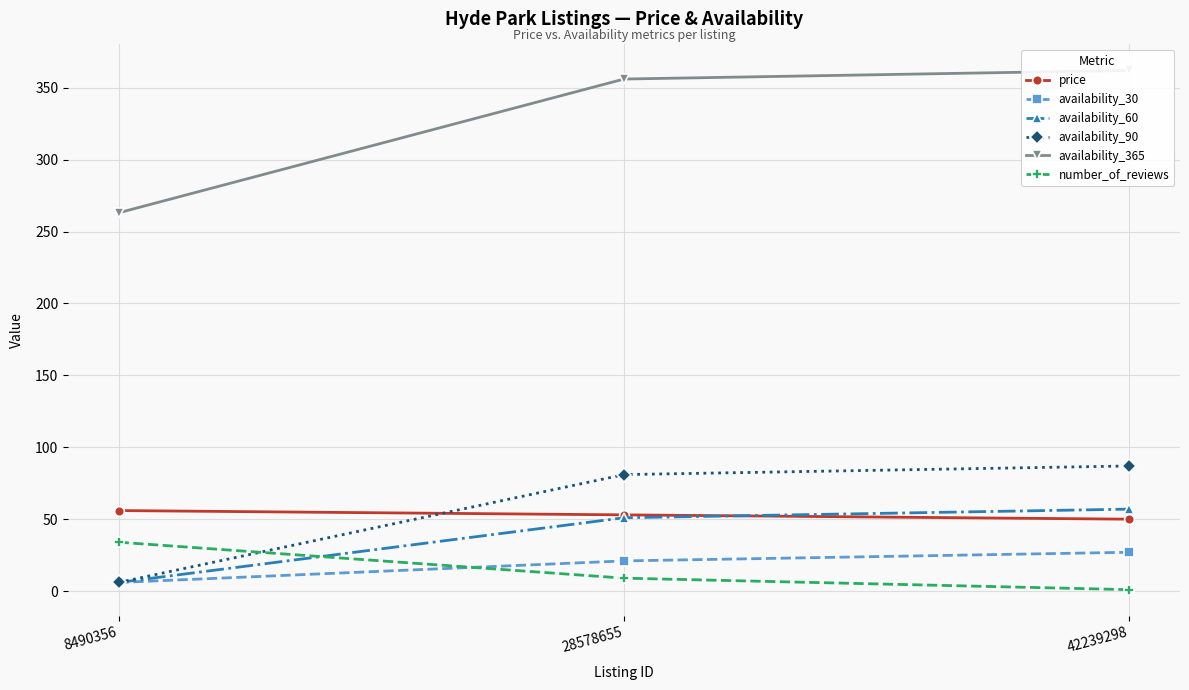

What is the total value across all series at 8490356?

371